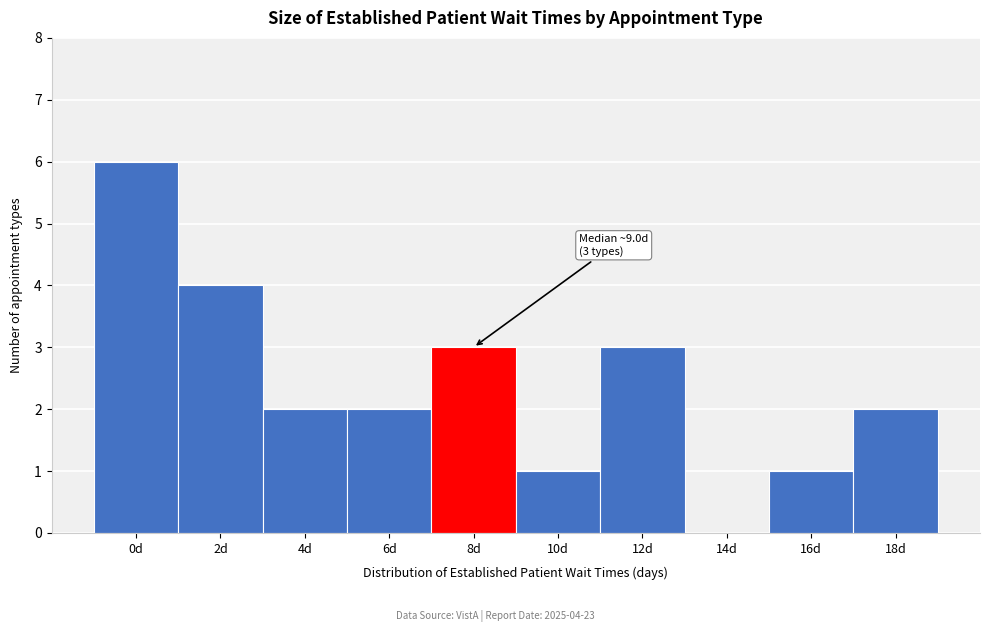

Reading right to left, extract all data points from this chart.

18d=2	16d=1	14d=0	12d=3	10d=1	8d=3	6d=2	4d=2	2d=4	0d=6